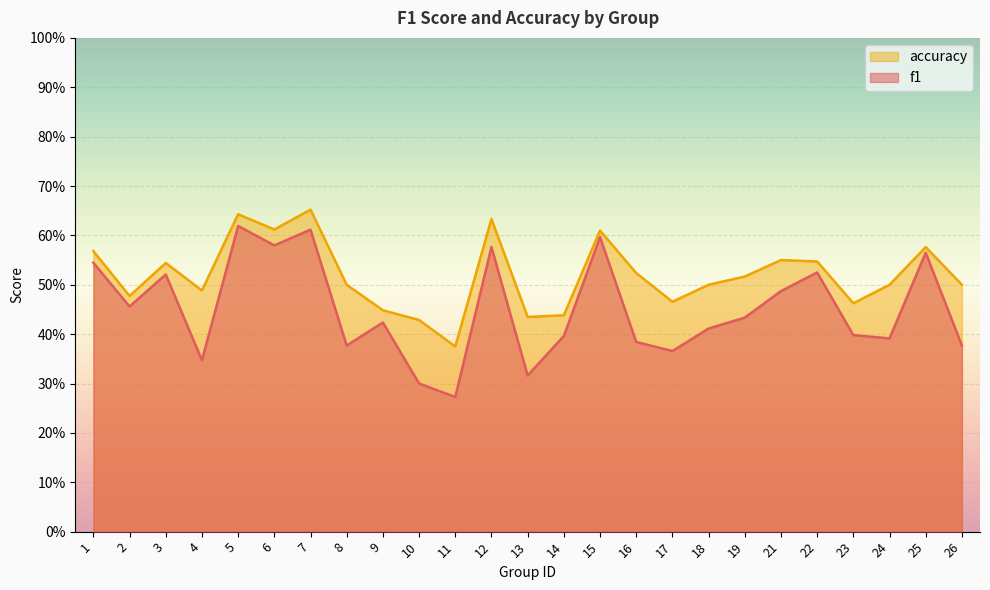

Count the accuracy values in the range 0 to 1.

25